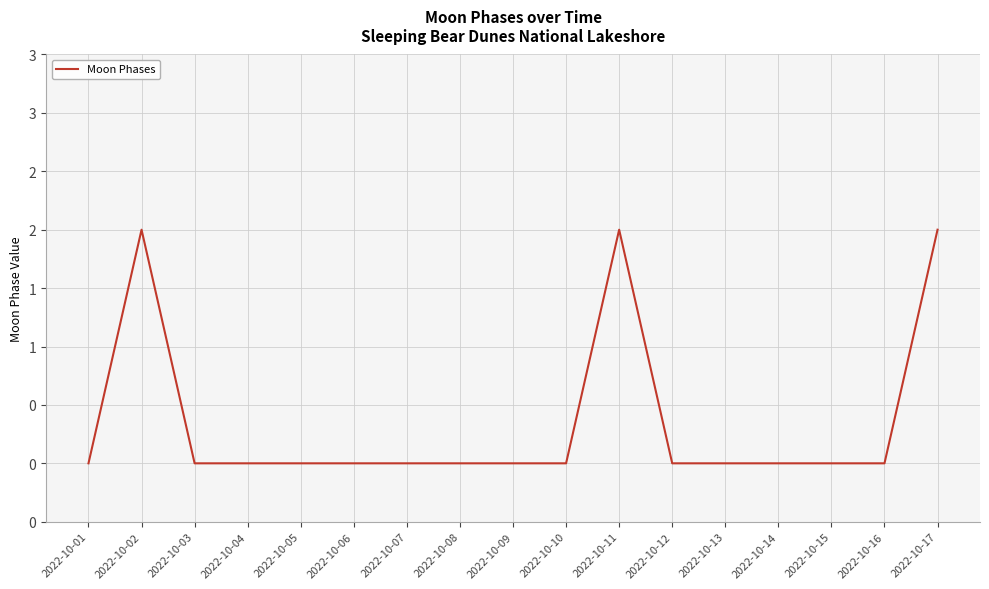

Reading left to right, list all the values displayed in this chart.

0	2	0	0	0	0	0	0	0	0	2	0	0	0	0	0	2